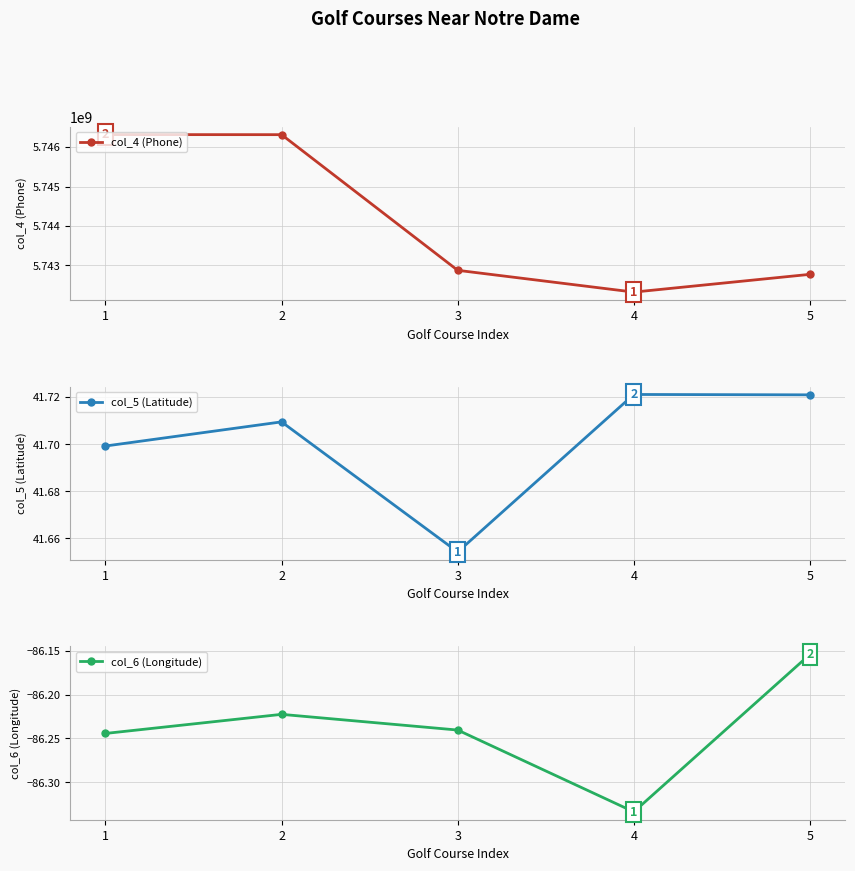

Which category has the highest value across all series?

1